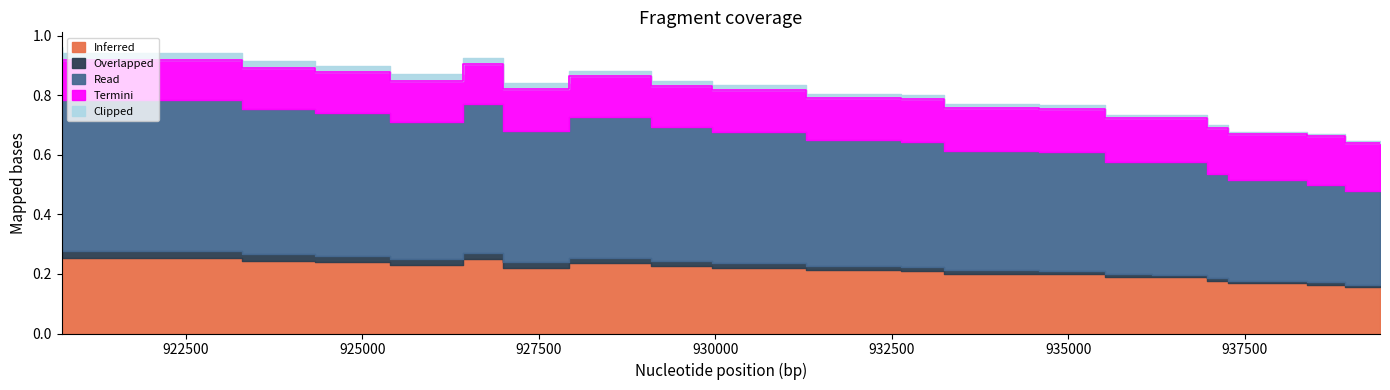

Which series has the widest spread of values?

Read